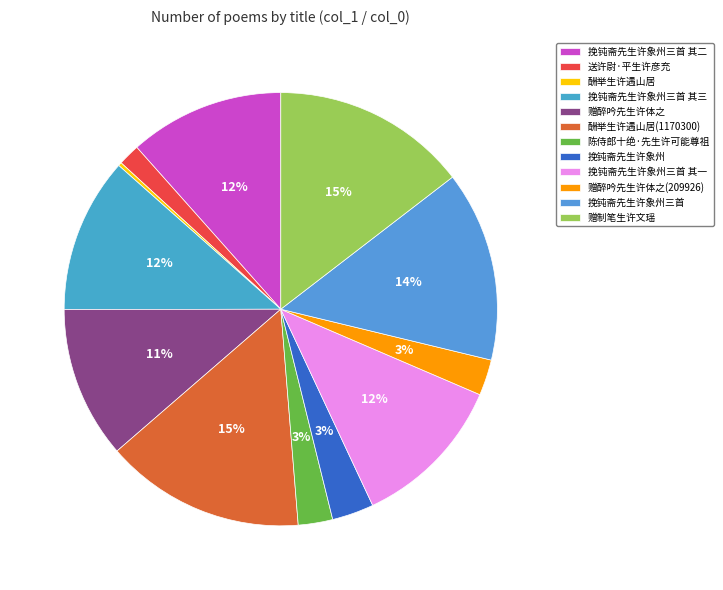

True or false: 送许尉·平生许彦充 accounts for 2% of the total.

True